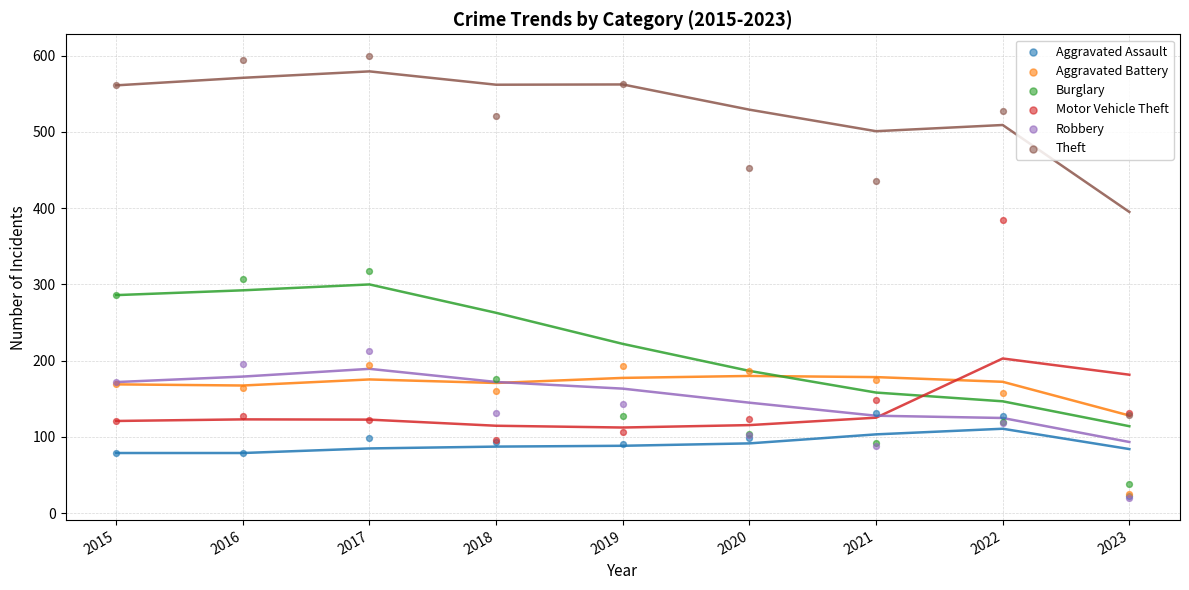

What are all the series names shown in the legend?

Aggravated Assault, Aggravated Battery, Burglary, Motor Vehicle Theft, Robbery, Theft